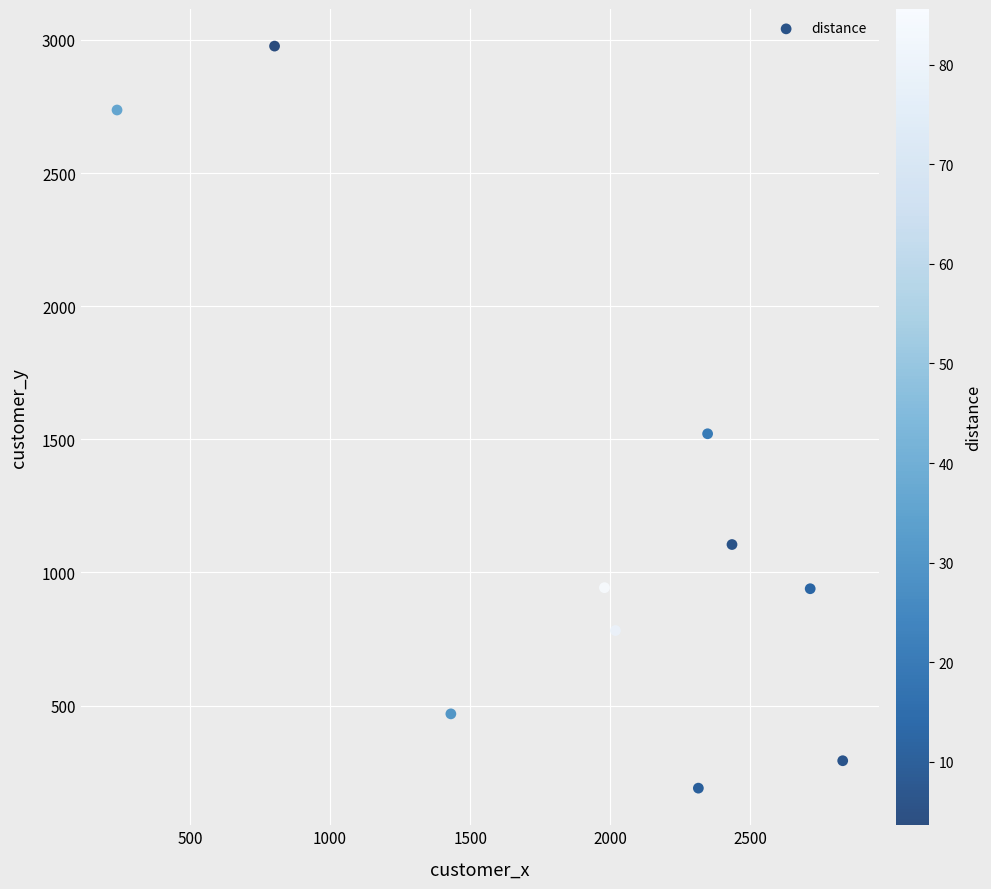

What is the range of Y values (max minus min)?

2787